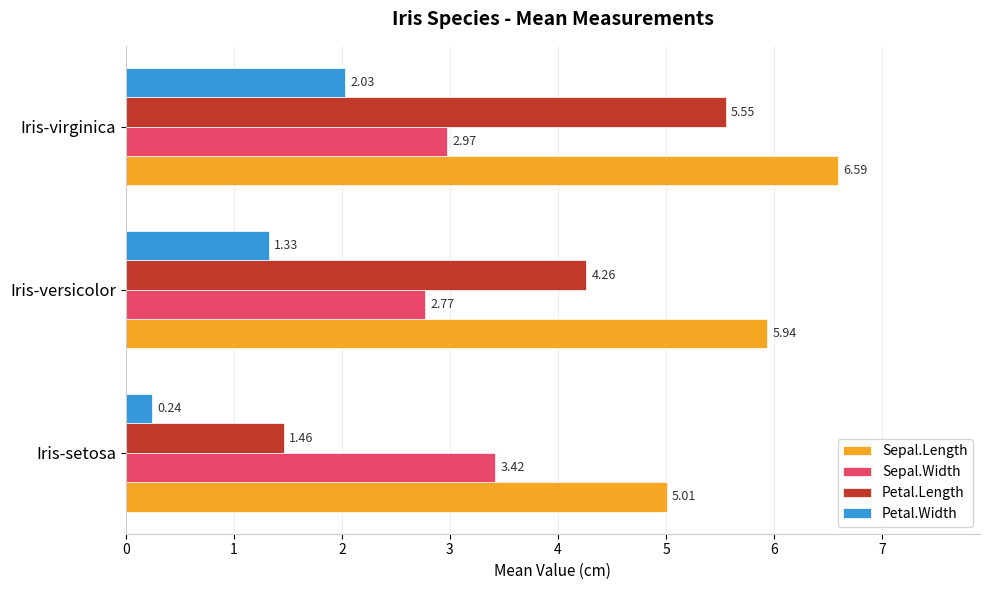

What is the greatest value displayed?

6.6